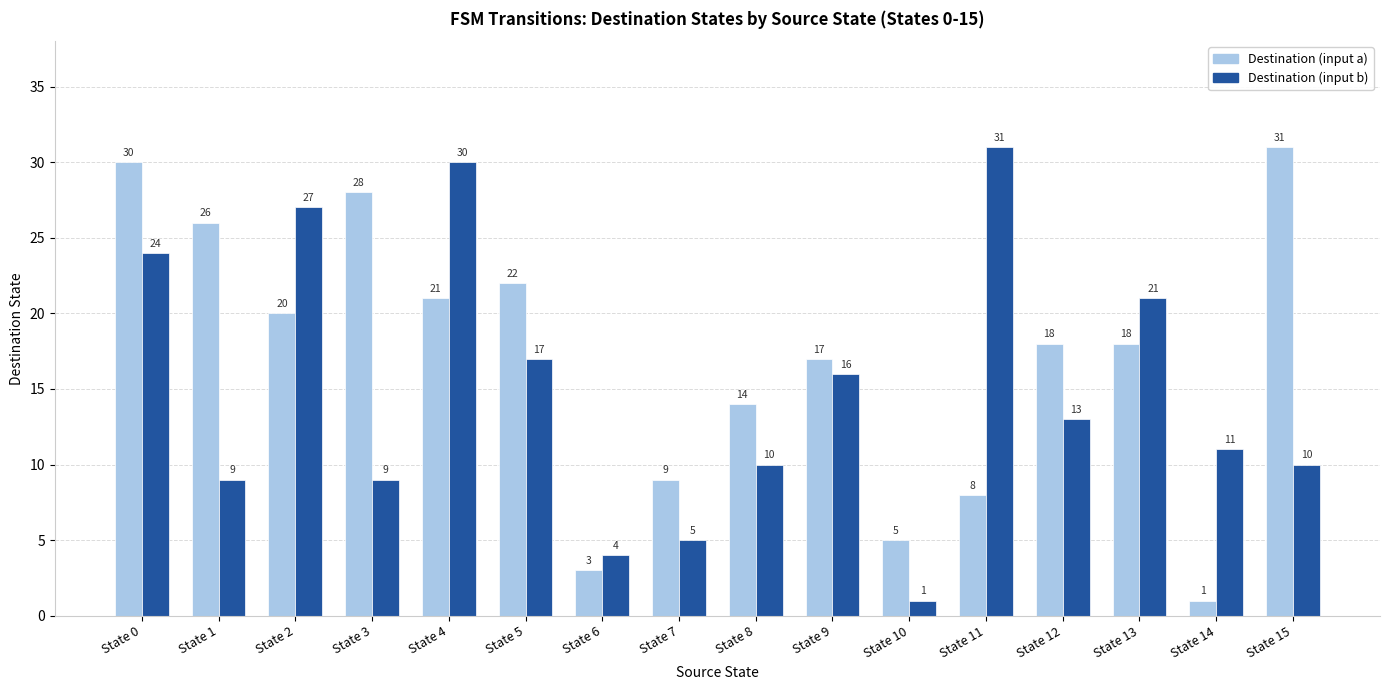

What is the value of the Destination (input b) bar at the 2nd from the left?

9